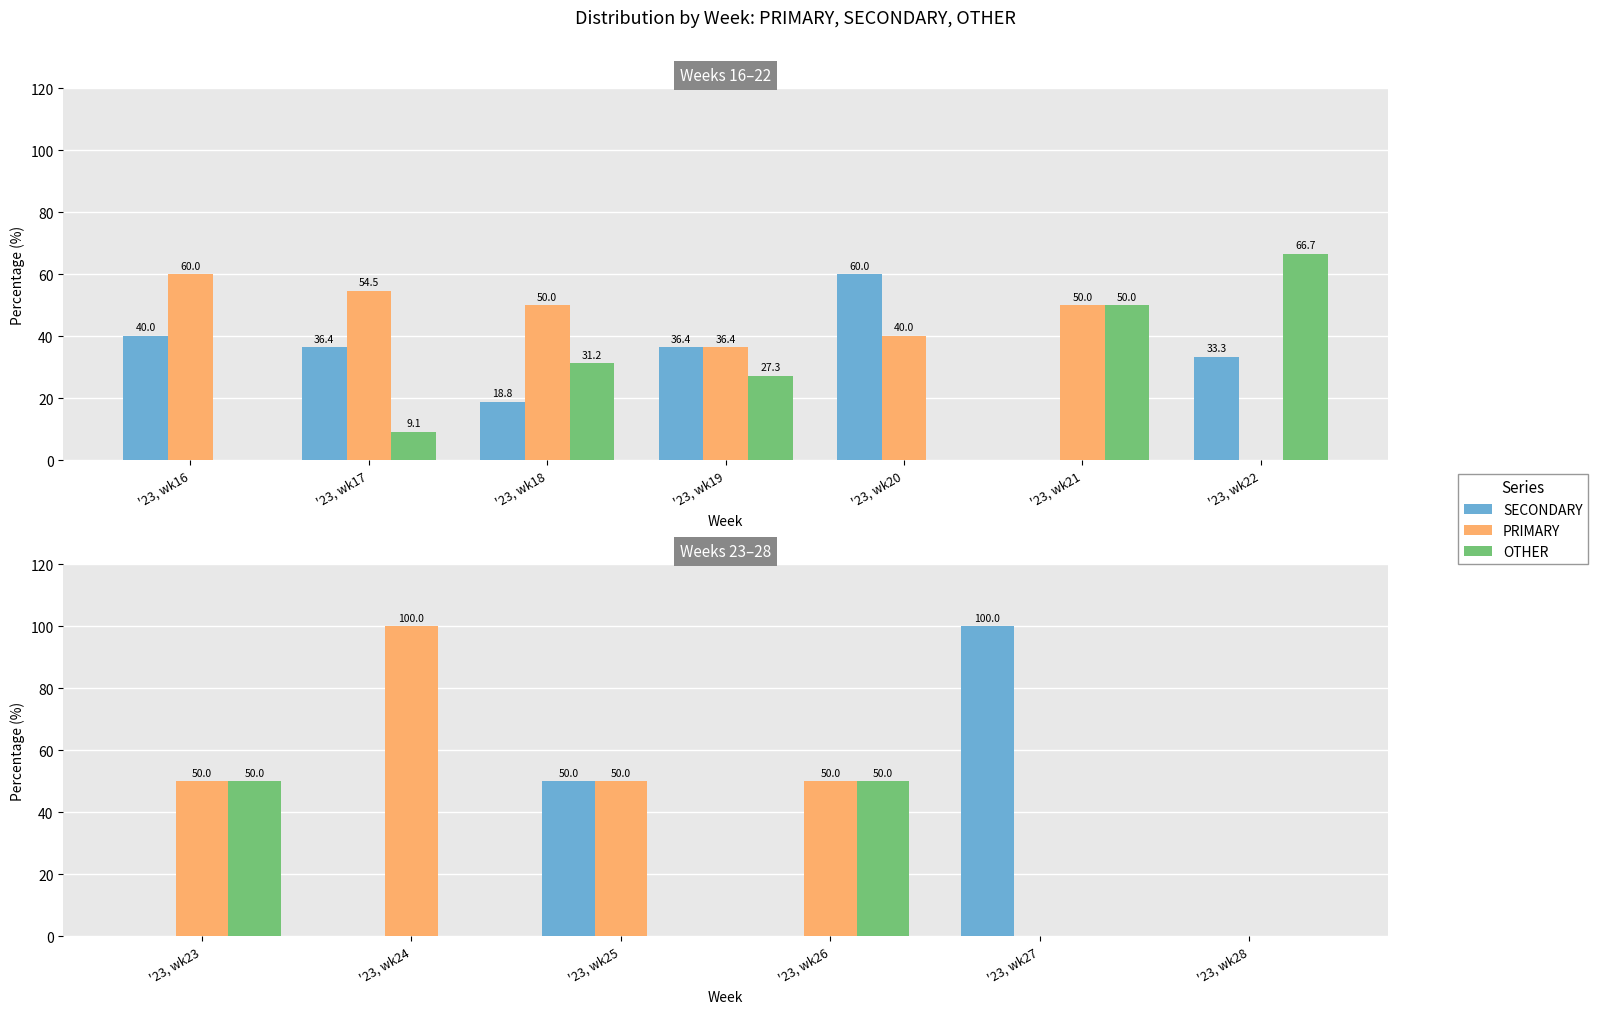

What is the value of the SECONDARY bar at the 3rd from the left?

50